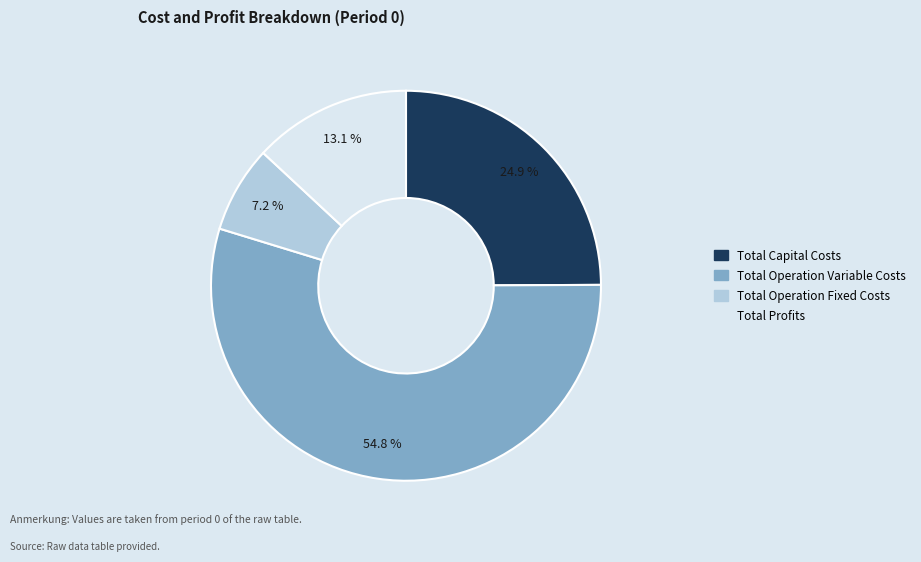

To the nearest percent, what is the difference between the largest and smallest slice percentages?

48%